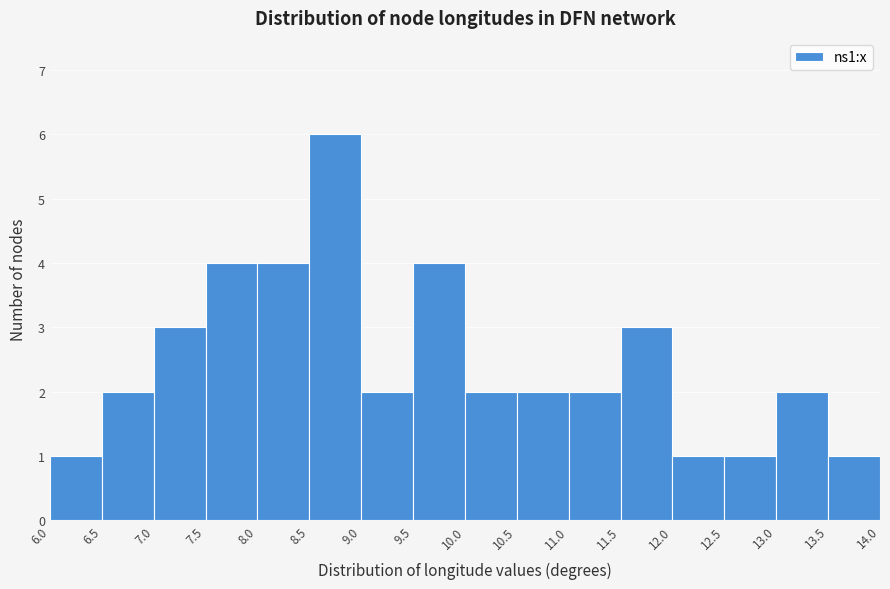

Which range on the x-axis has the tallest bar?

8.5 to 9.0